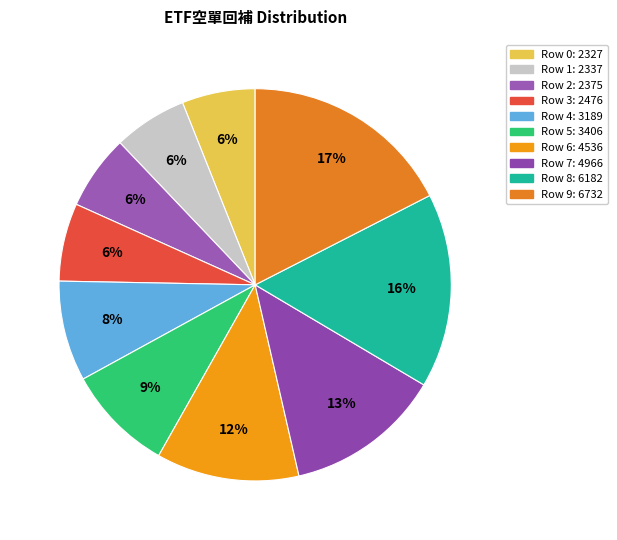

Count the number of slices in the pie.

10